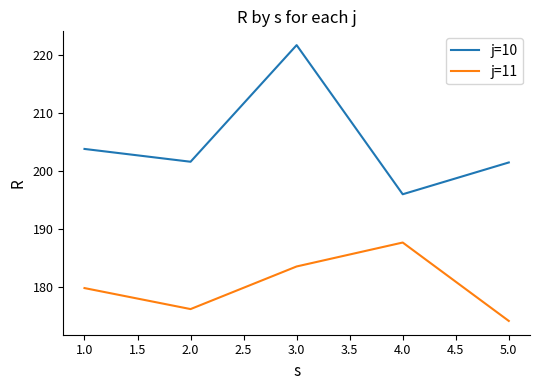

How many interior local peaks does the j=11 series have?

1